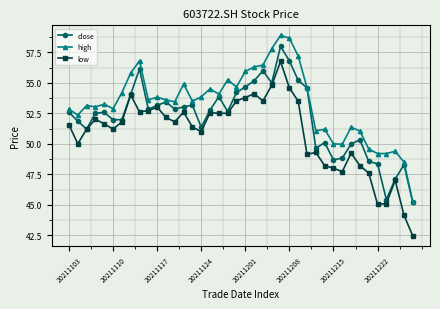

True or false: low and high cross at least once.

False